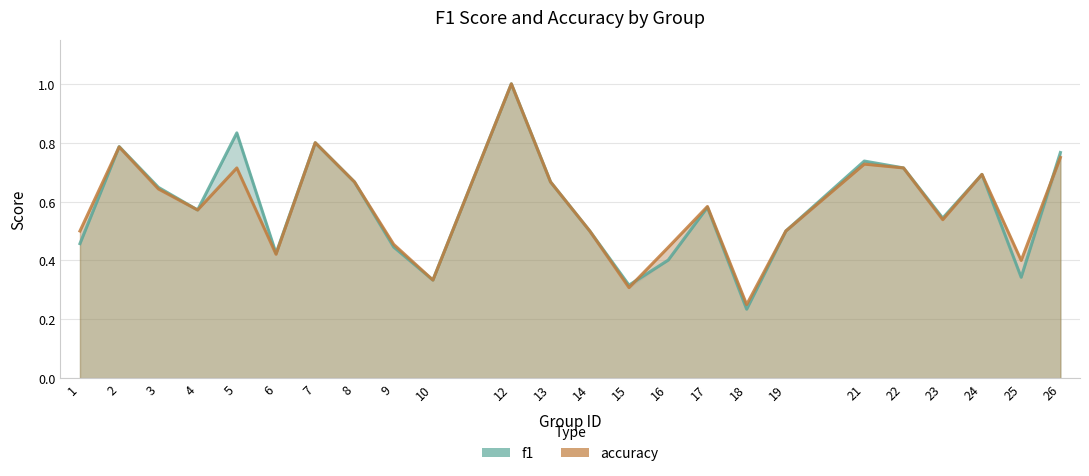

Reading right to left, extract all data points from this chart.

f1: 0.8	0.3	0.7	0.5	0.7	0.7	0.5	0.2	0.6	0.4	0.3	0.5	0.7	1.0	0.3	0.4	0.7	0.8	0.4	0.8	0.6	0.6	0.8	0.5
accuracy: 0.8	0.4	0.7	0.5	0.7	0.7	0.5	0.2	0.6	0.4	0.3	0.5	0.7	1.0	0.3	0.5	0.7	0.8	0.4	0.7	0.6	0.6	0.8	0.5